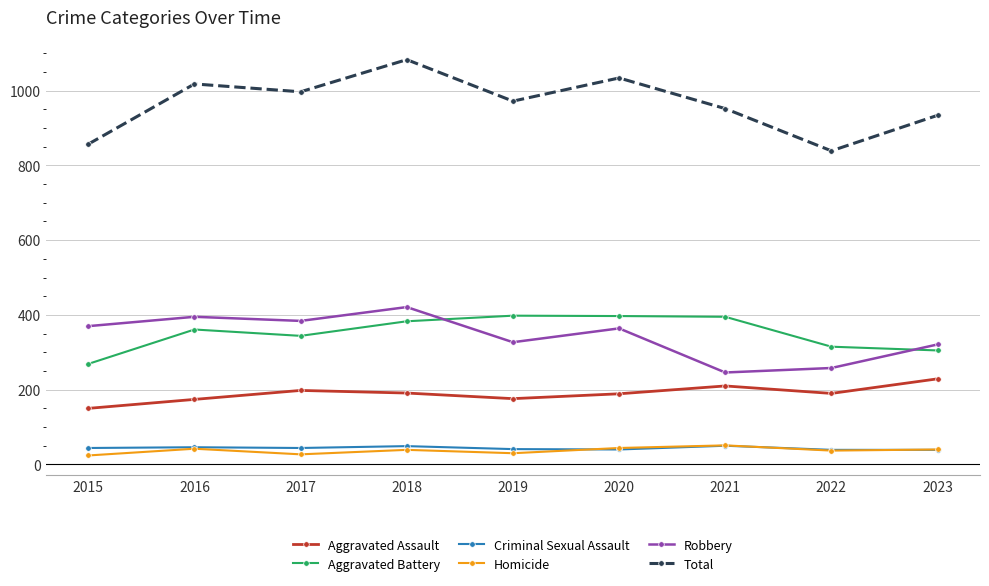

Is this an area chart (filled region under the line)?

No